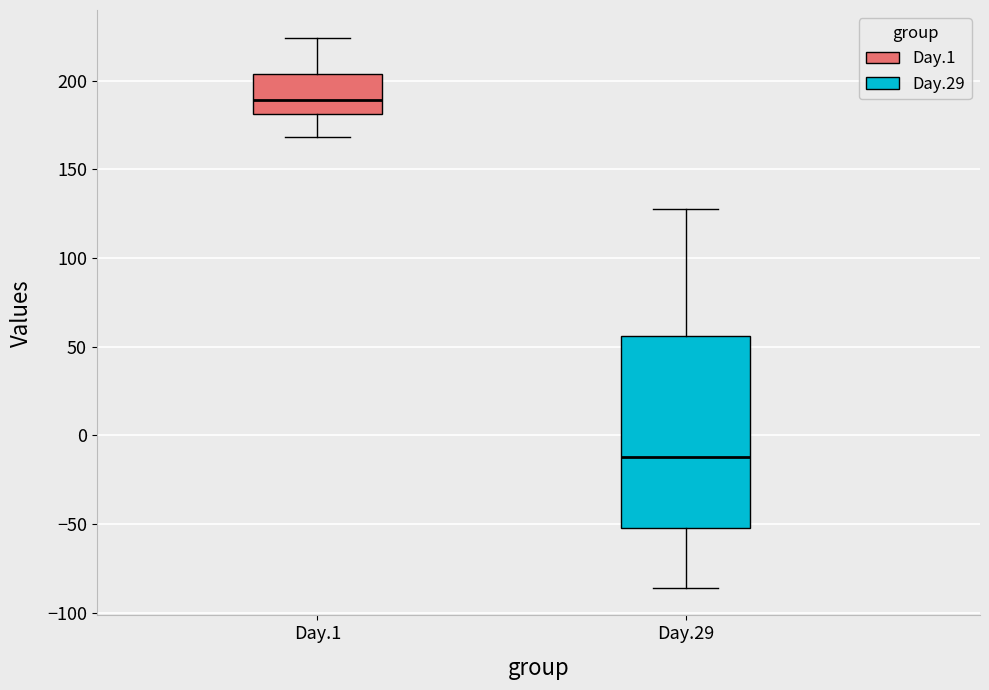

Reading left to right, read every box against the y-axis: the position of its median line, the range the box covers, and the ends of its whiskers. The values are not printed on the chart, so give them approximately, as read against the axis.

Day.1: median 190, box 180 to 205, whiskers 170 to 225
Day.29: median -10, box -50 to 55, whiskers -85 to 130